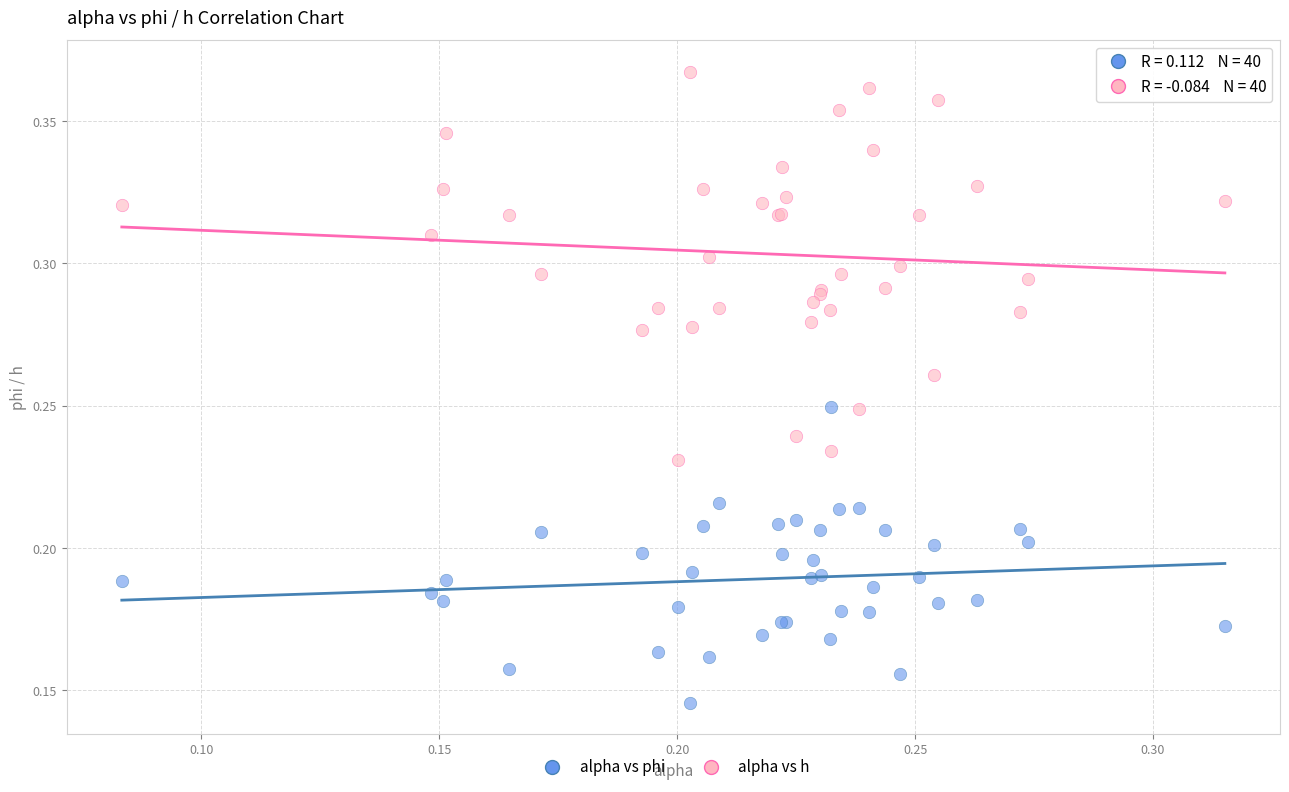

Which series reaches the maximum Y coordinate?

alpha vs h